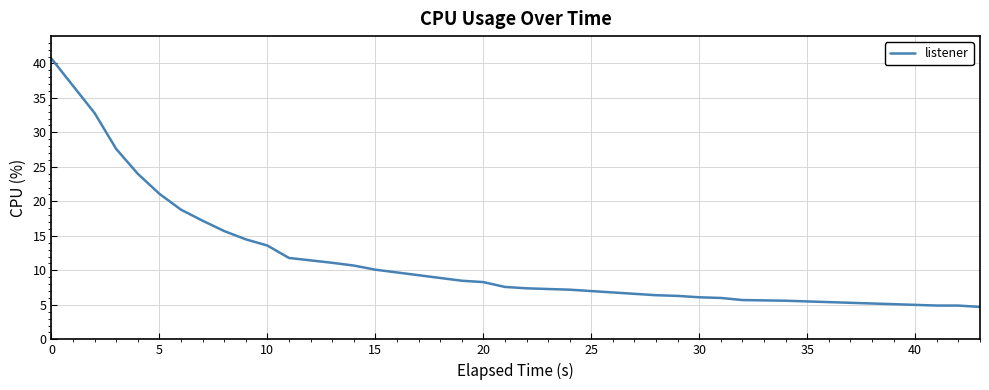

What is the minimum value shown in the chart?

4.7